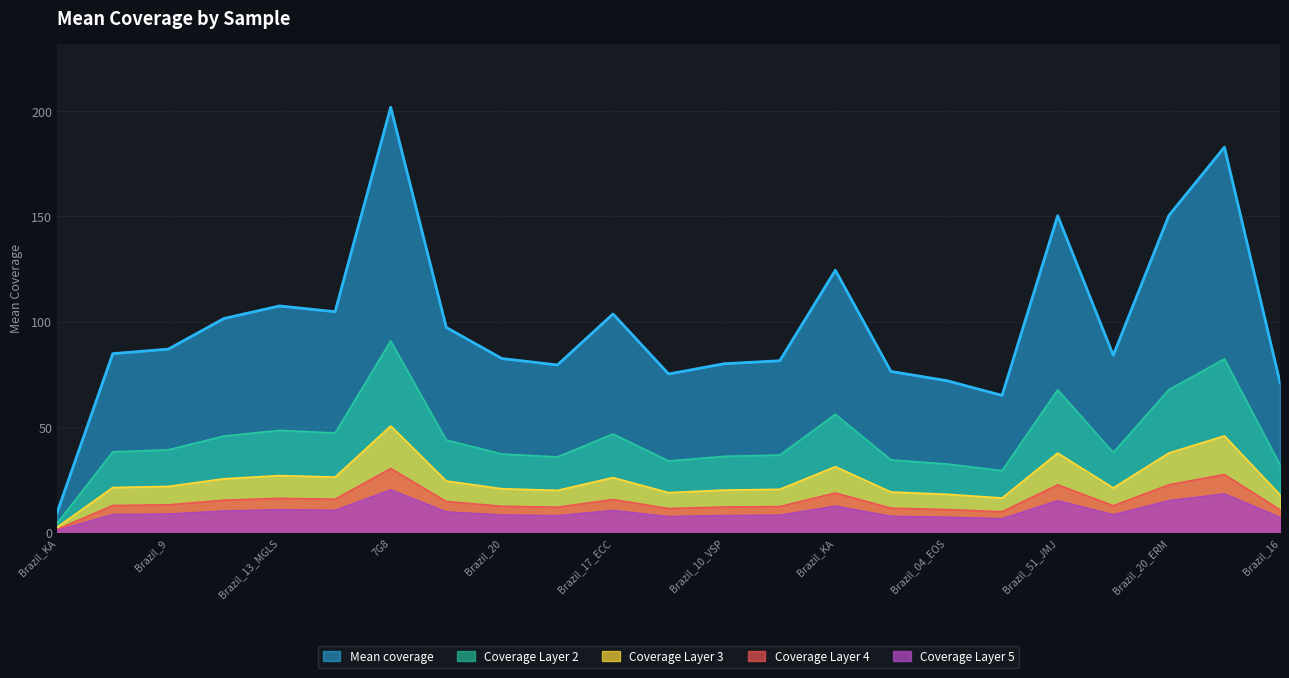

What is the difference between the second highest and second lowest values?

11.8